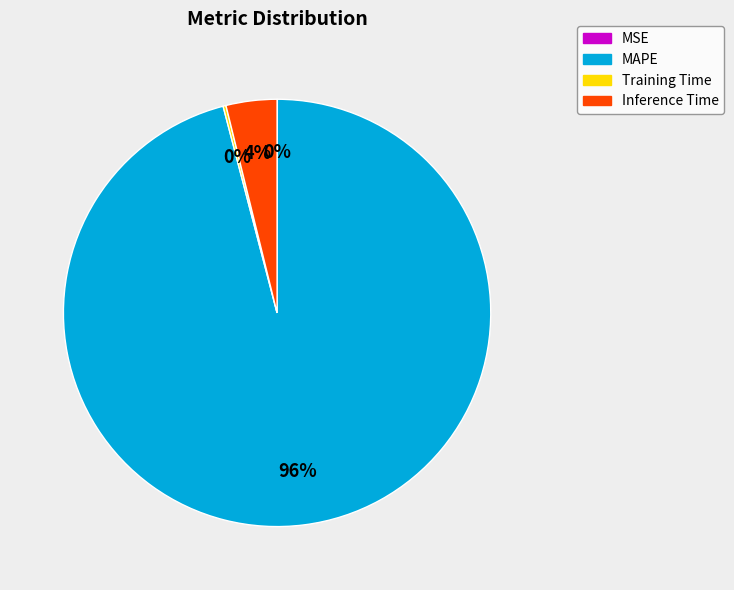

Is there any slice that represents more than half of the pie?

Yes